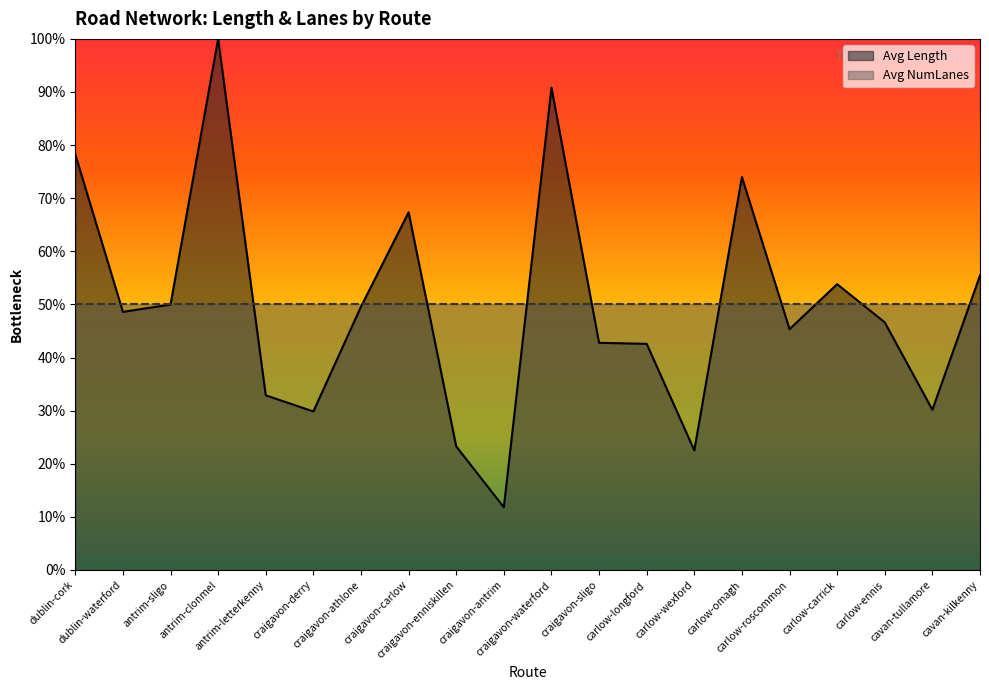

What is the maximum value shown in the chart?

100.0